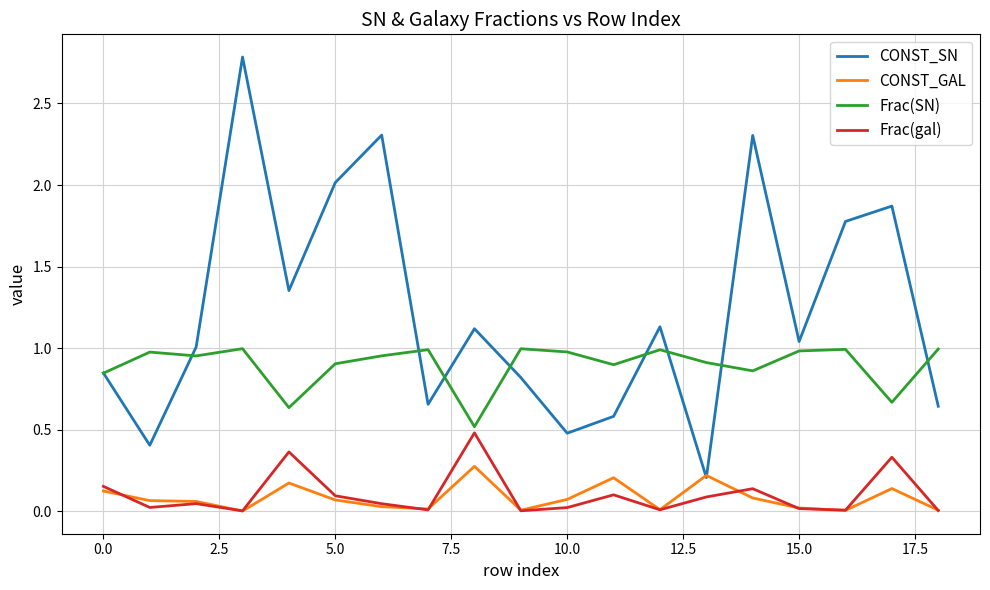

What is the average value of the CONST_SN series?

1.2